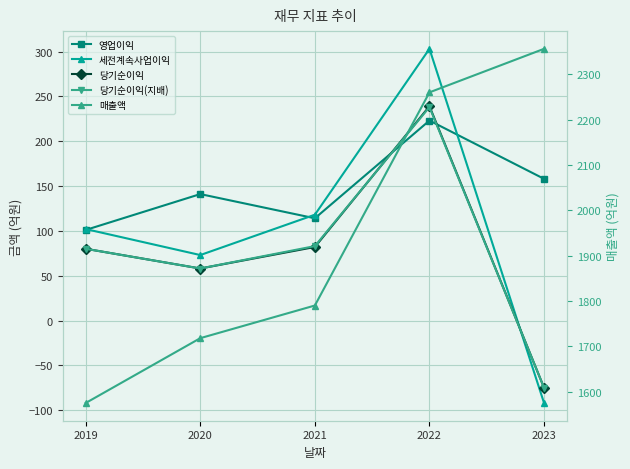

At how many categories does at least one series exceed 1807?

2